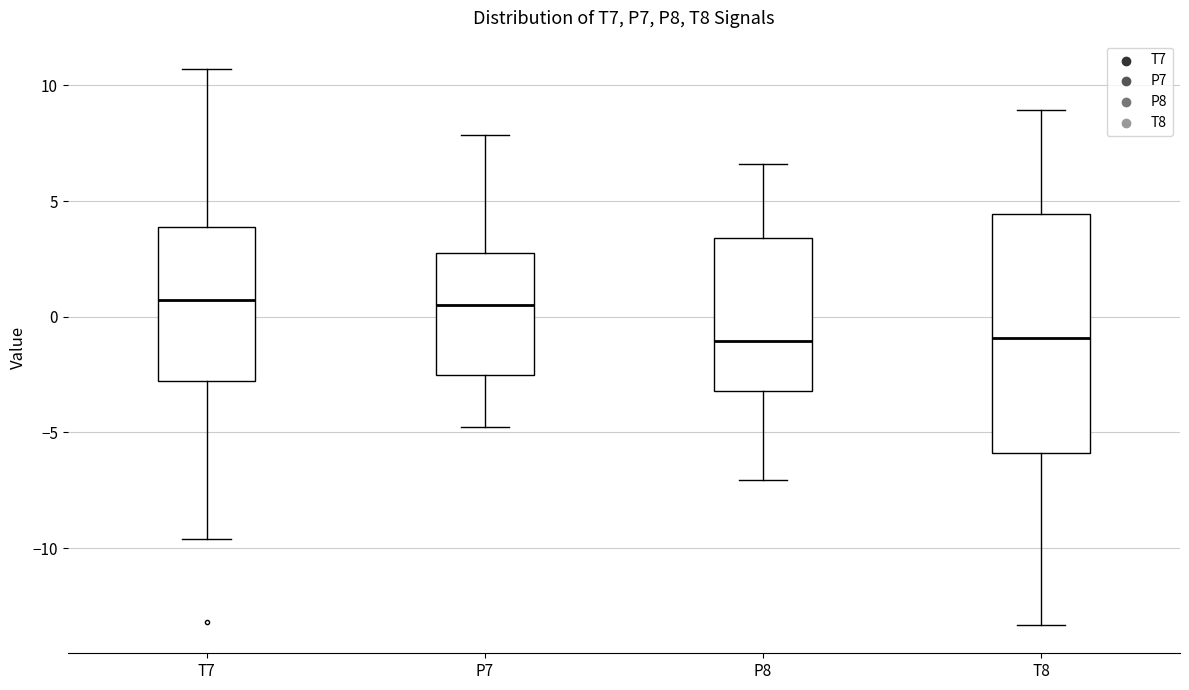

Which box is the tallest, from its lower edge to its upper edge?

T8